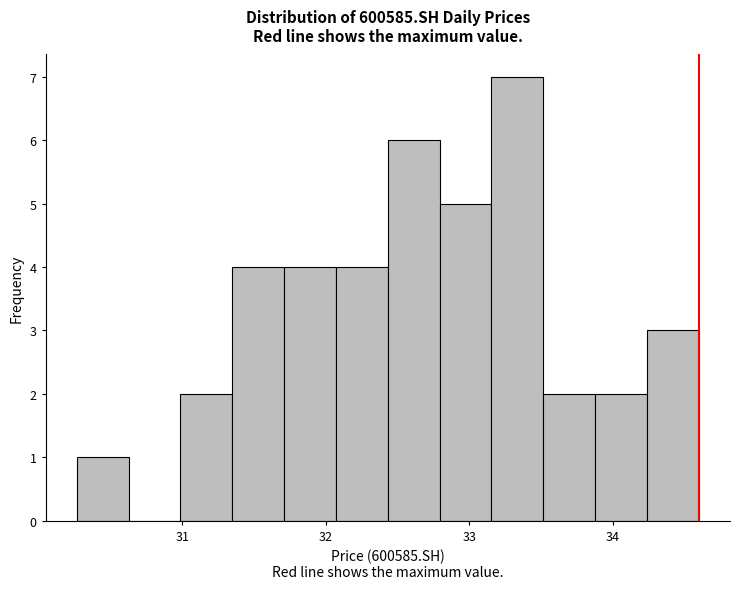

Around what value on the x-axis is the tallest bar? Give the approximate position of its centre, as read against the axis.

33.3